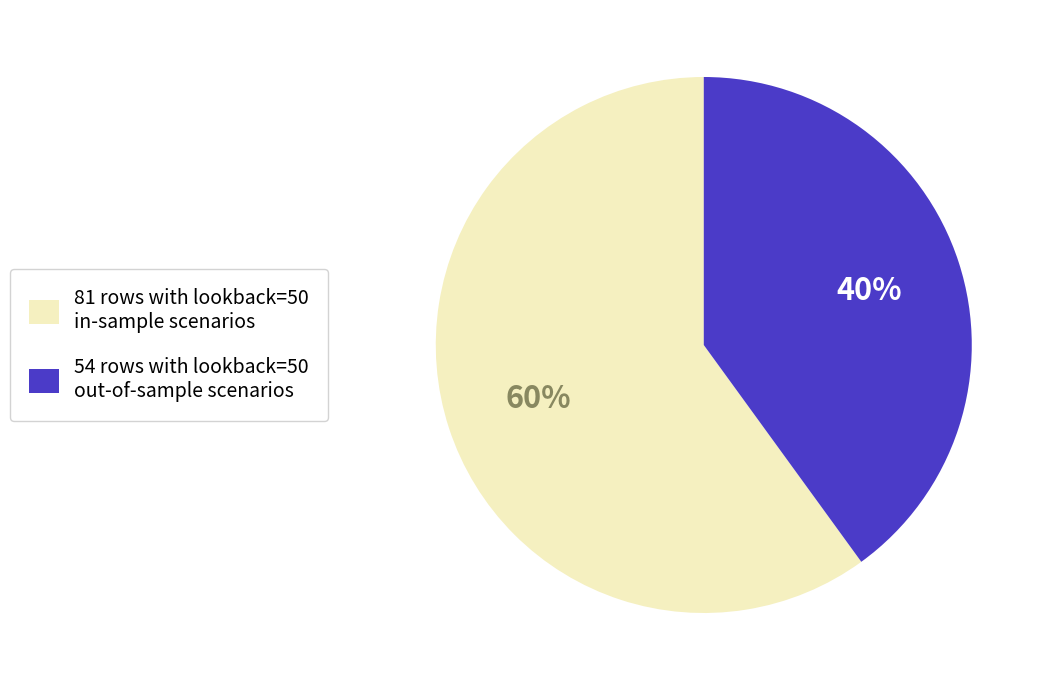

What is the smallest slice in the pie chart?

54 rows with lookback=50 out-of-sample scenarios